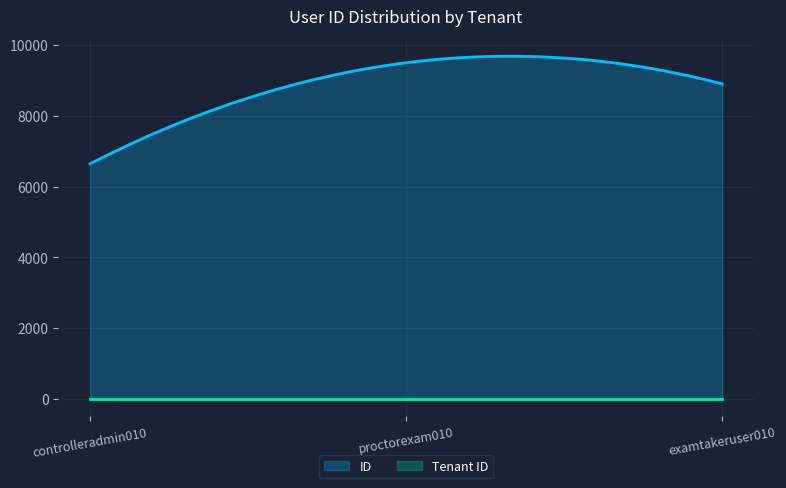

Where is ID nearest to the value 8069?

examtakeruser010